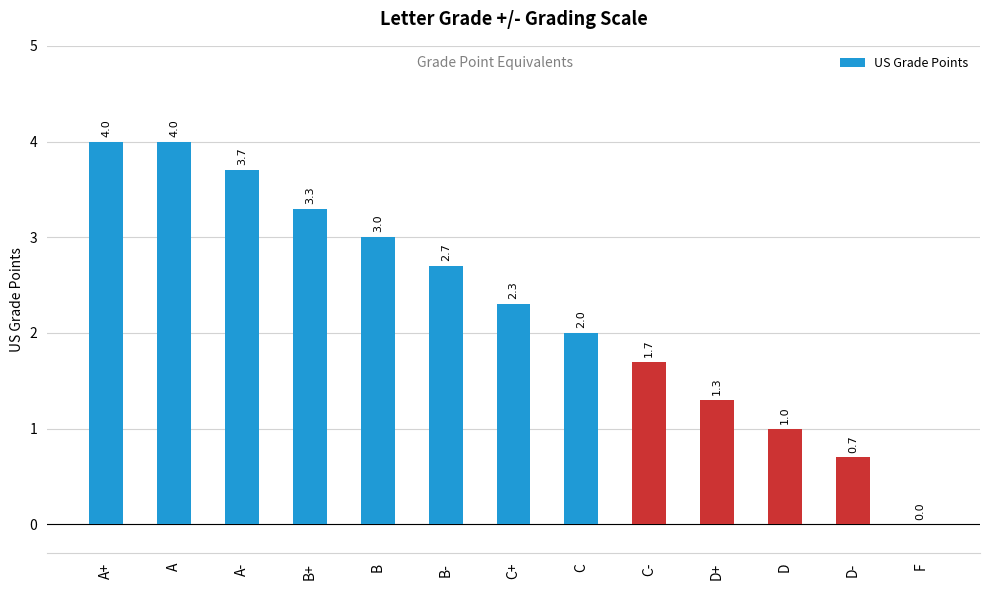

Reading left to right, list all the values displayed in this chart.

A+=4.0	A=4.0	A-=3.7	B+=3.3	B=3.0	B-=2.7	C+=2.3	C=2.0	C-=1.7	D+=1.3	D=1.0	D-=0.7	F=0.0